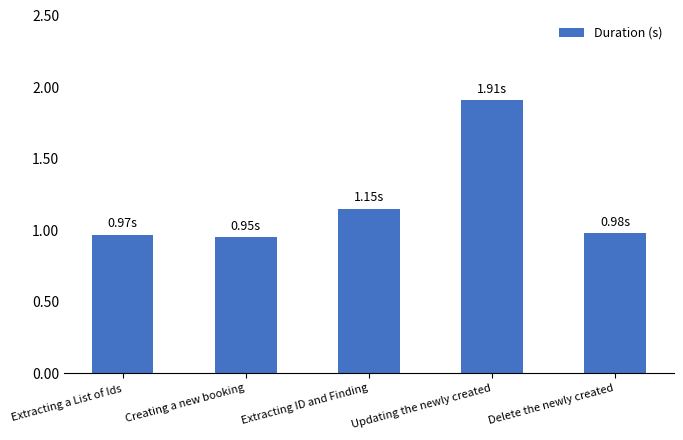

What position from the left is Extracting ID and Finding?

3